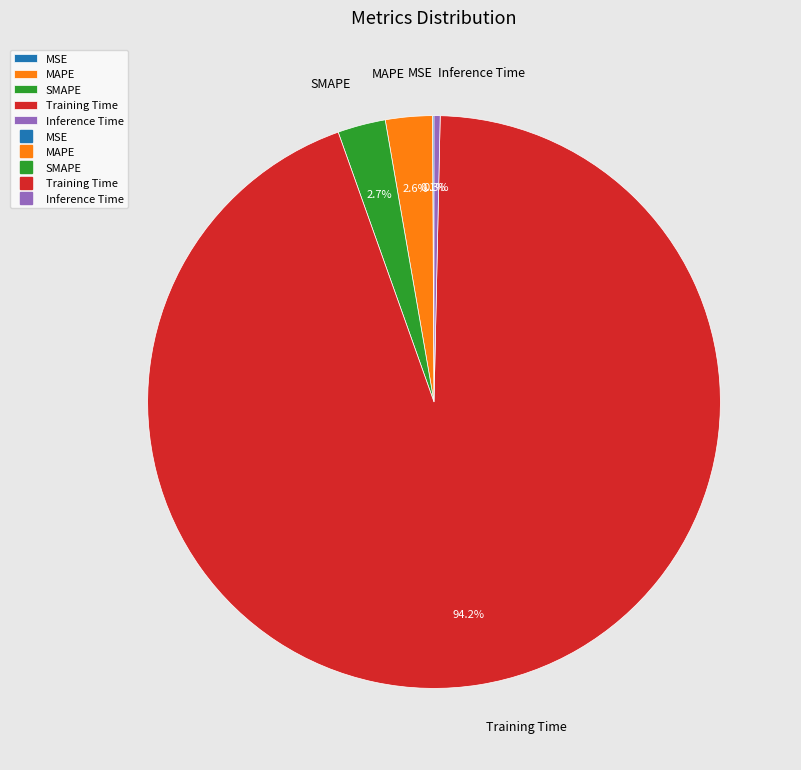

What is the largest slice in the pie chart?

Training Time